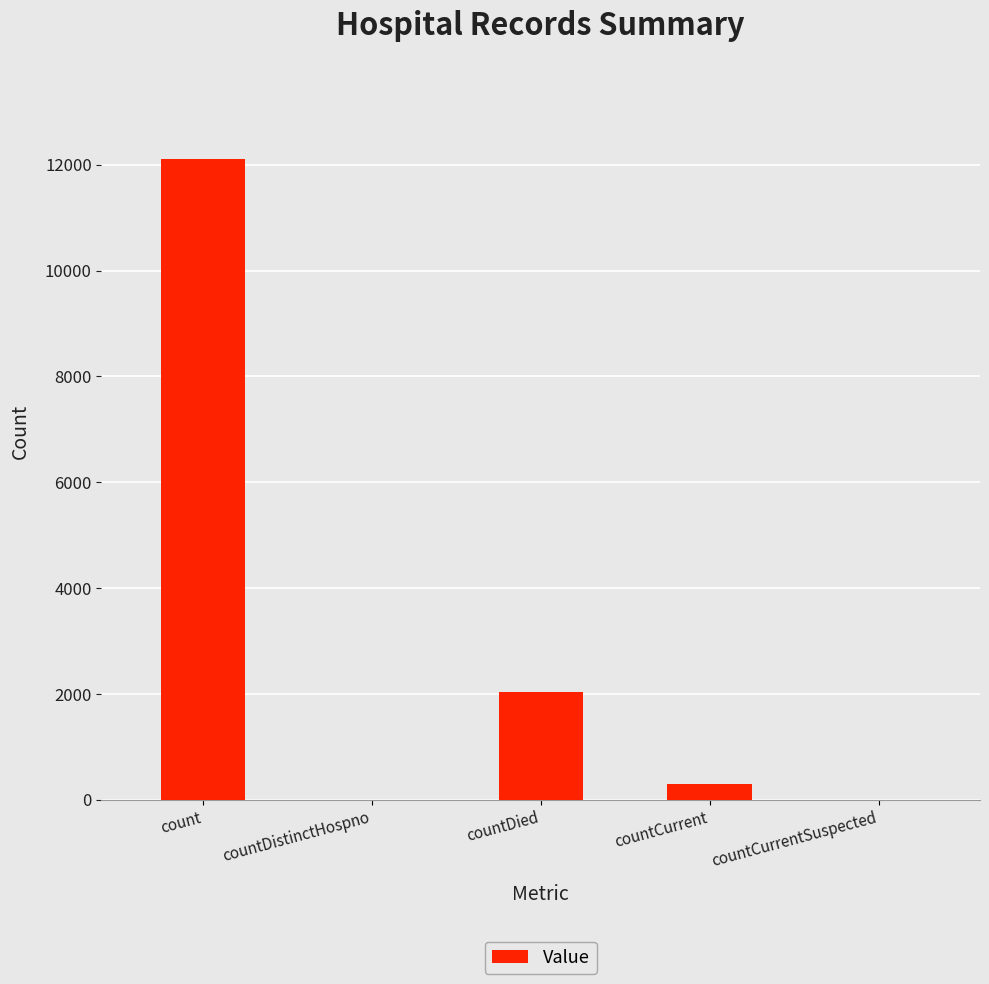

What is the change in value from count to countDistinctHospno?

-12110